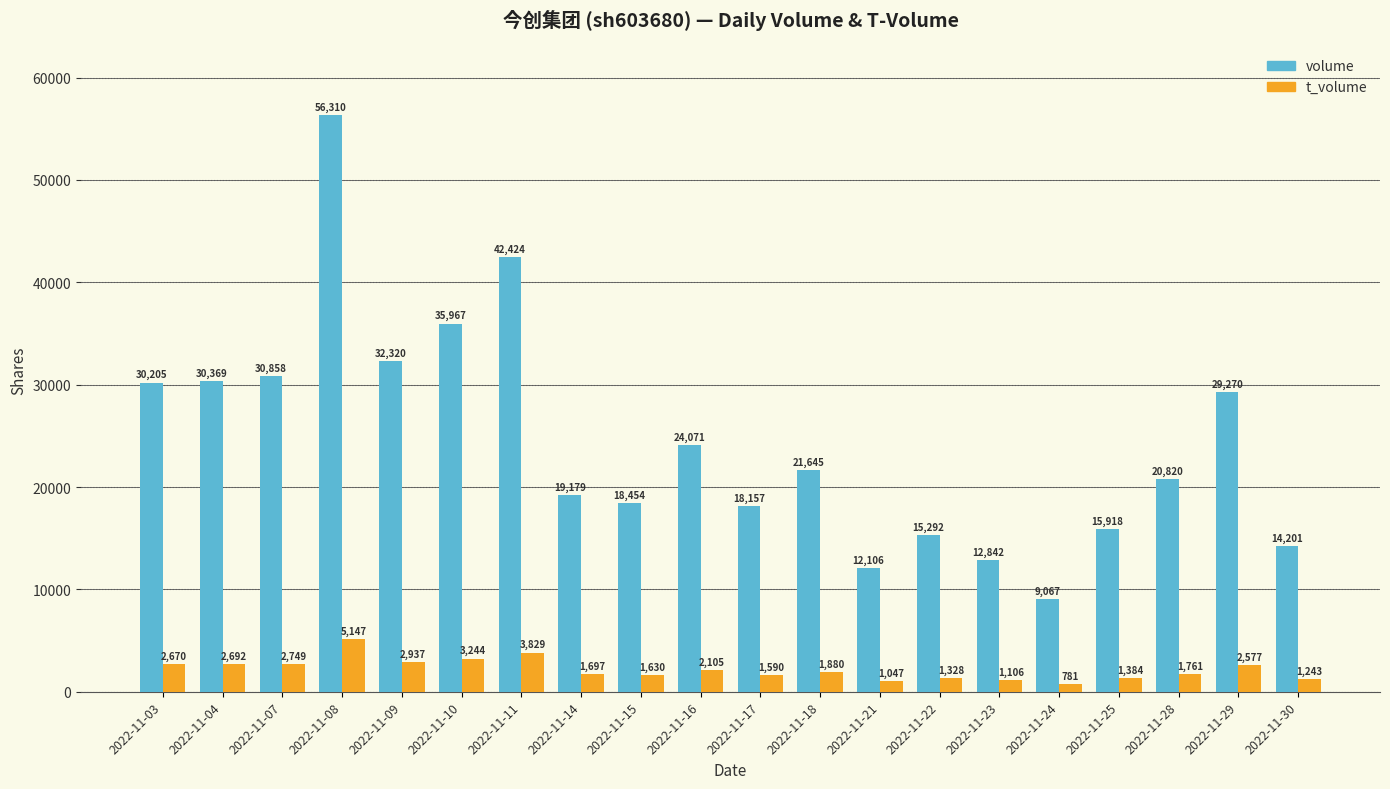

Rank the series at 2022-11-24 from lowest to highest value.

t_volume, volume